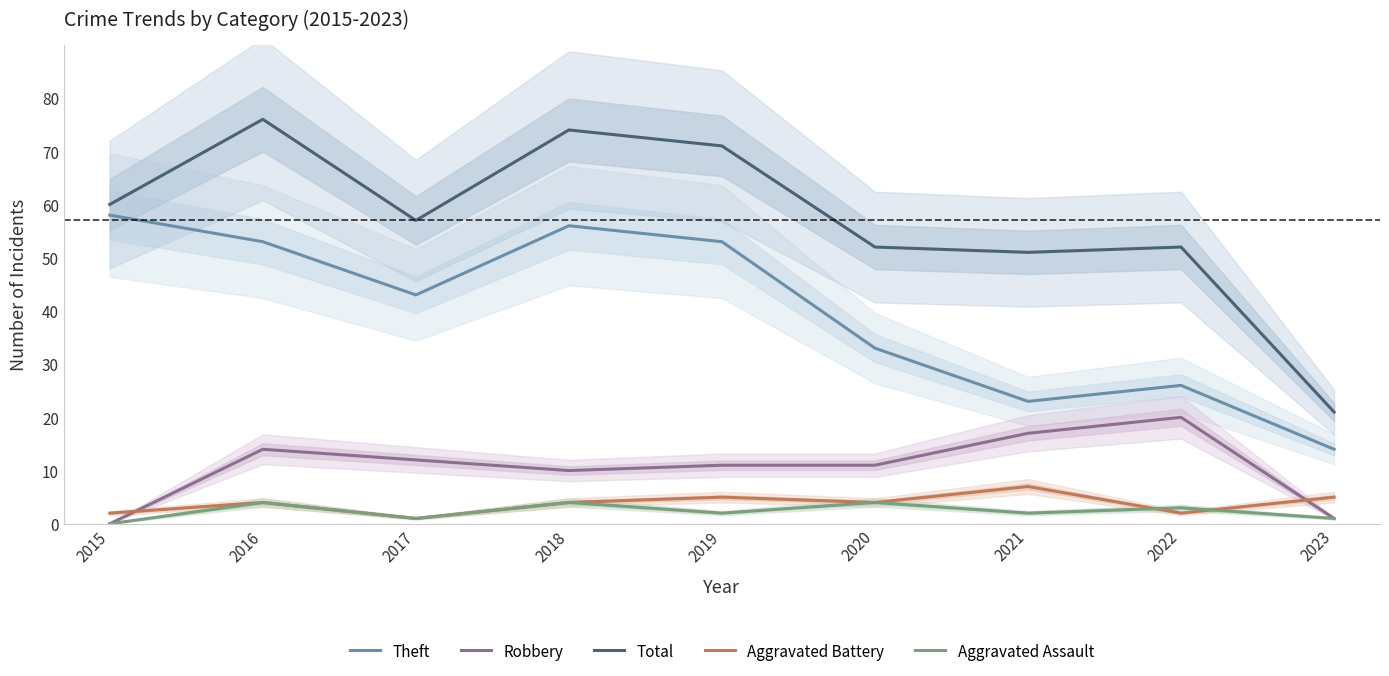

True or false: Aggravated Assault and Total cross at least once.

False